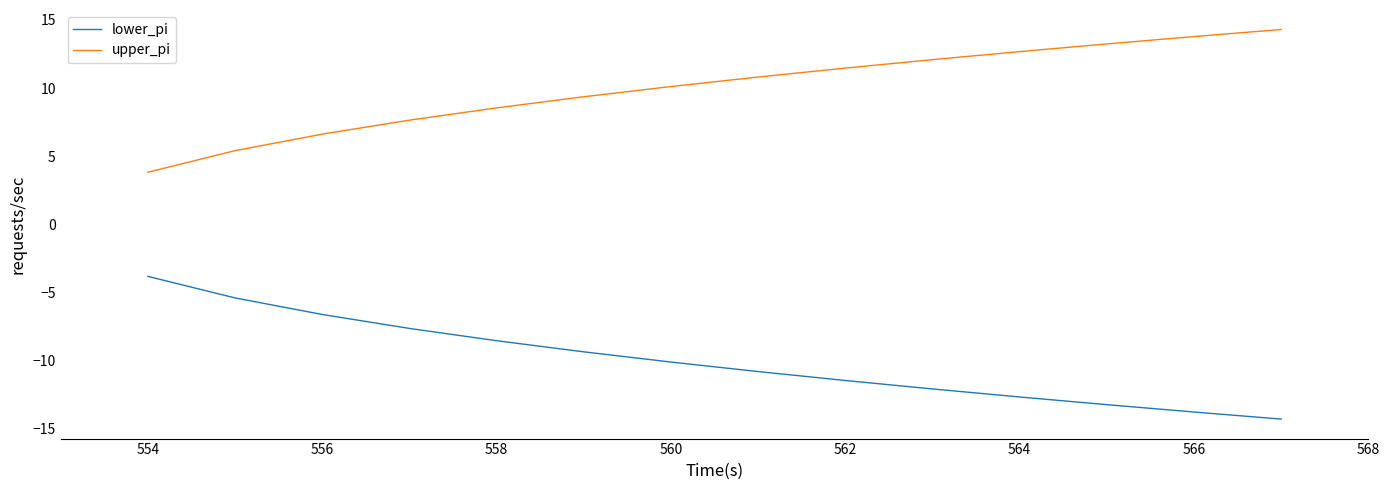

Which series has the largest total across all categories?

upper_pi